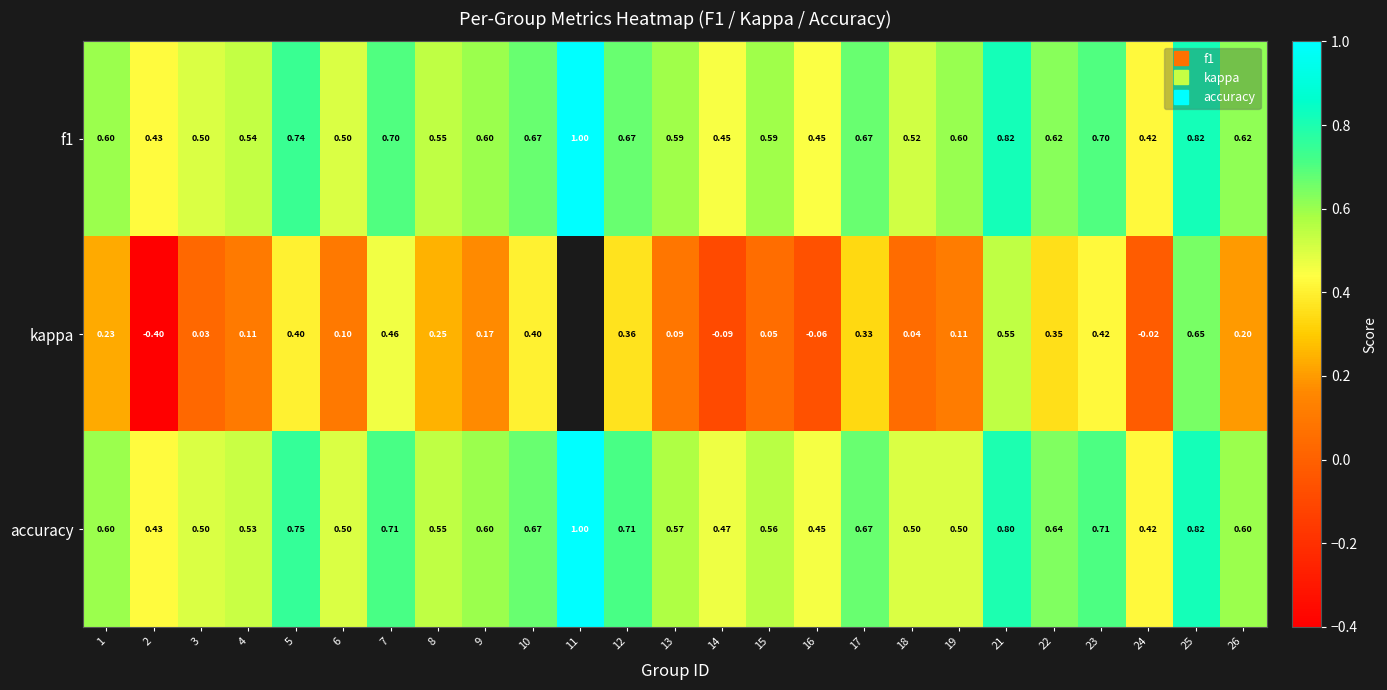

Rank the series at 21 from lowest to highest value.

kappa, accuracy, f1